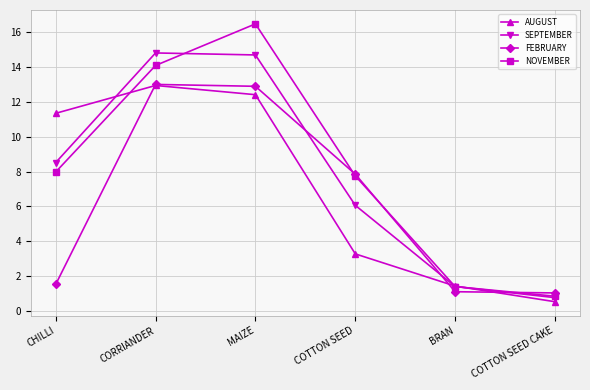

What is the difference between the AUGUST values at CHILLI and MAIZE?

1.1